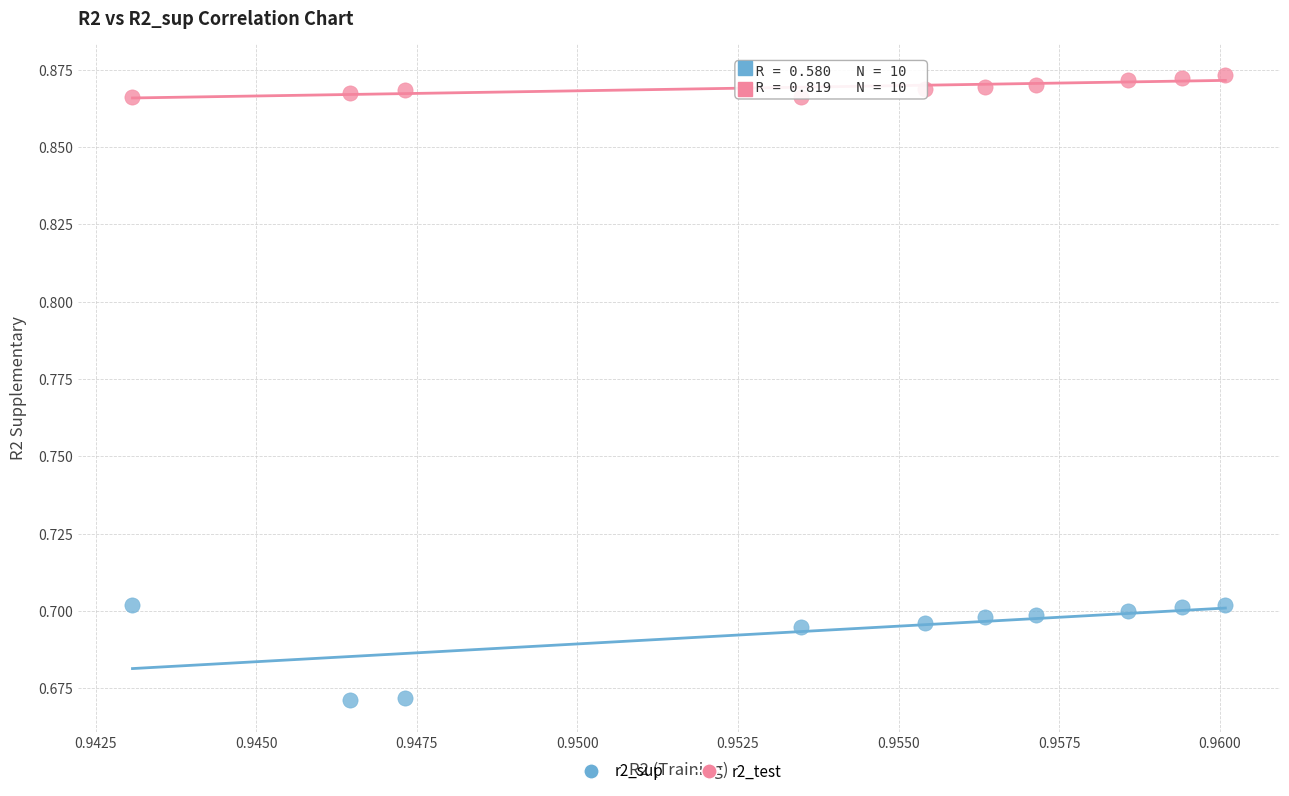

What are all the series names shown in the legend?

r2_sup, r2_test